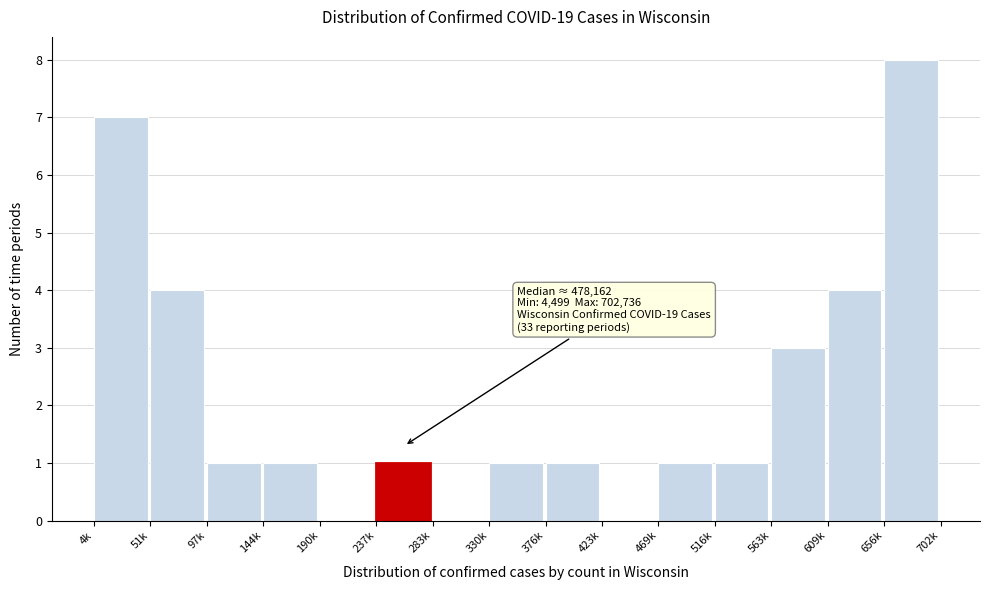

Reading left to right, what are all the values shown in this chart?

4k=7	51k=4	97k=1	144k=1	190k=0	237k=1	283k=0	330k=1	376k=1	423k=0	469k=1	516k=1	563k=3	609k=4	656k=8